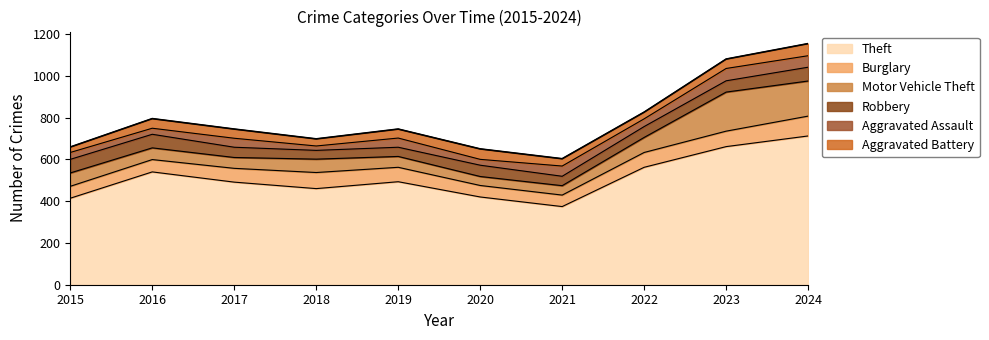

How many intersections are there between Motor Vehicle Theft and Aggravated Assault?

2